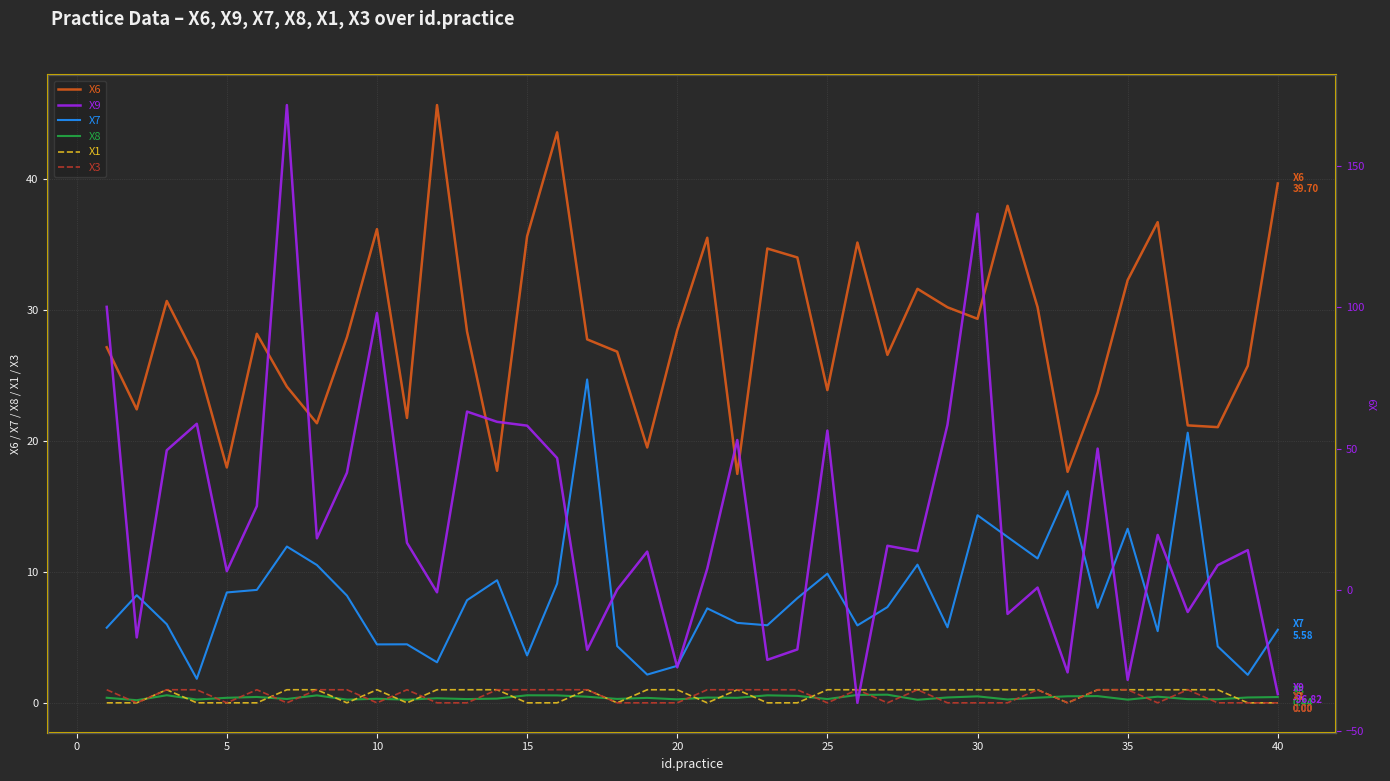

The X6 series shows 32.3 at 35. True or false?

True